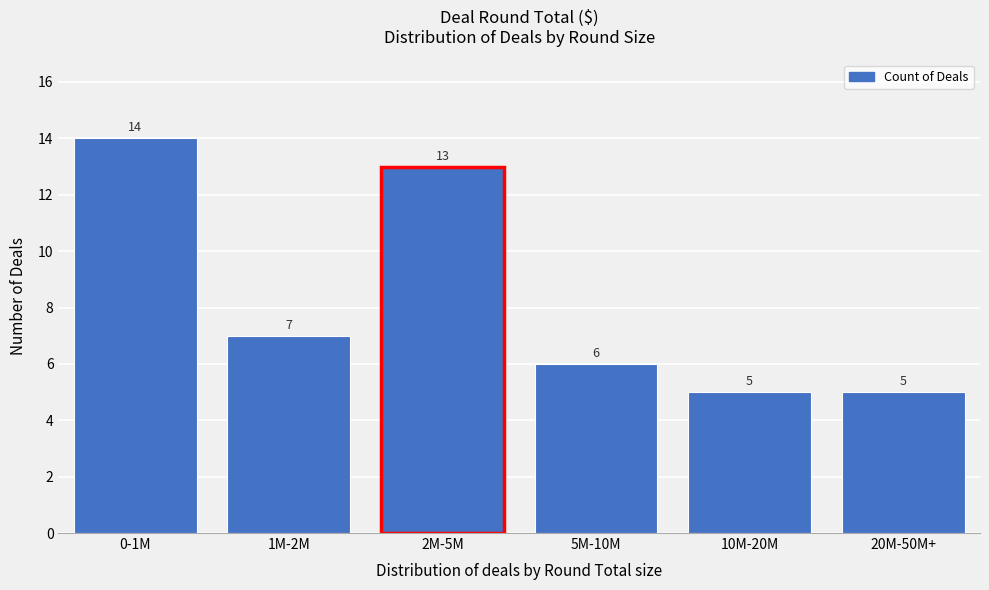

Reading right to left, what are all the values shown in this chart?

20M-50M+=5	10M-20M=5	5M-10M=6	2M-5M=13	1M-2M=7	0-1M=14